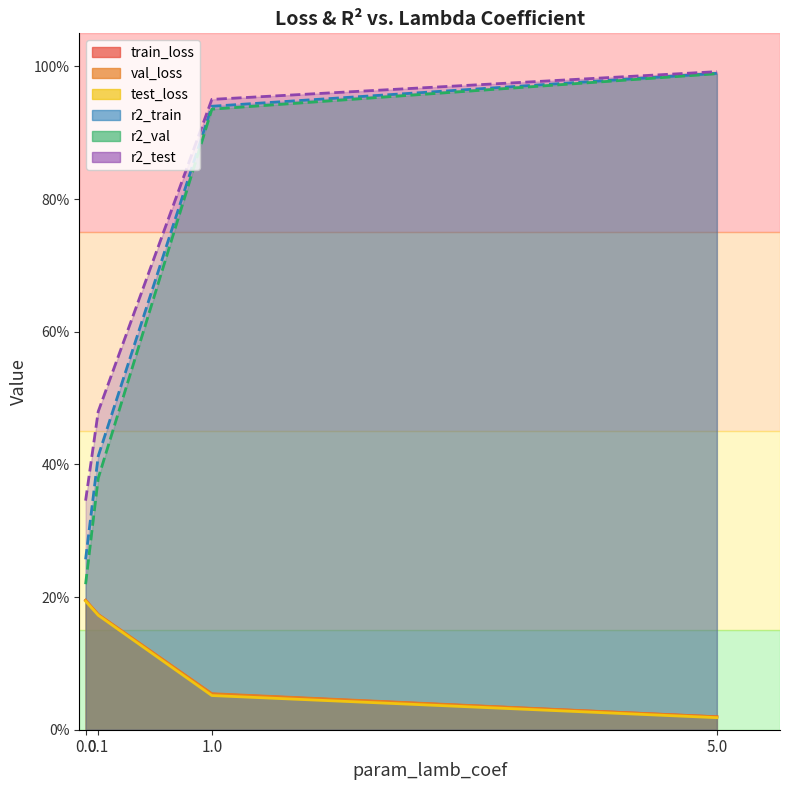

What is the maximum value for r2_val?

1.0